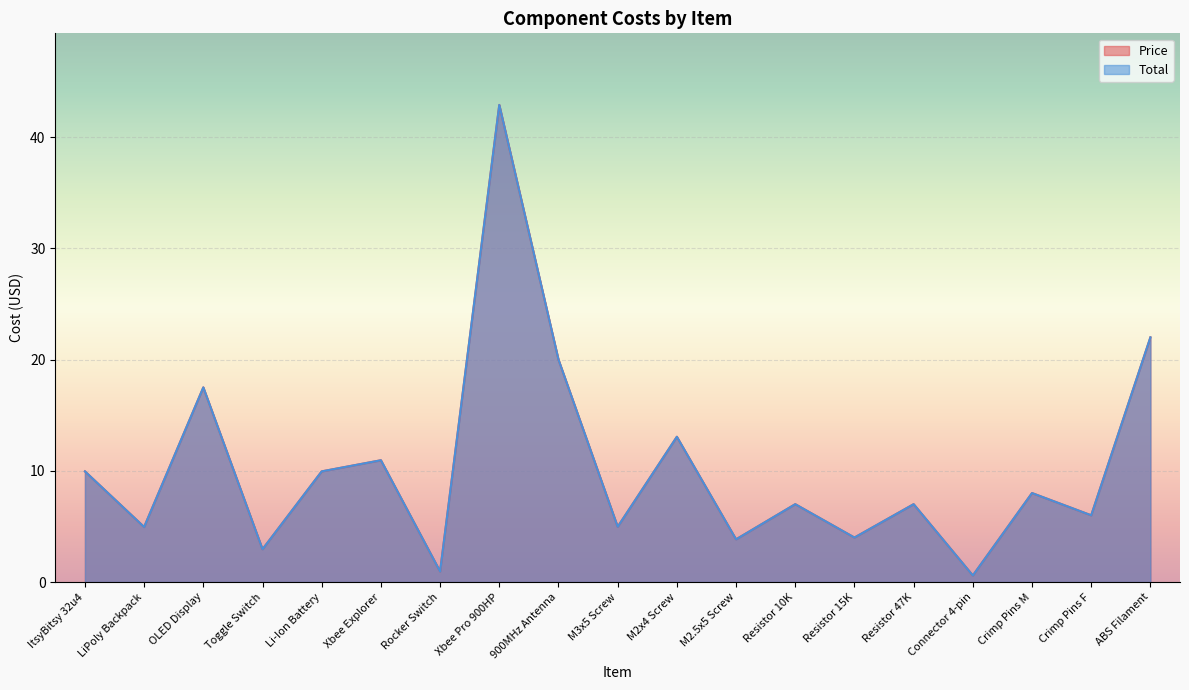

List the series in order of their peak value, lowest first.

Price, Total